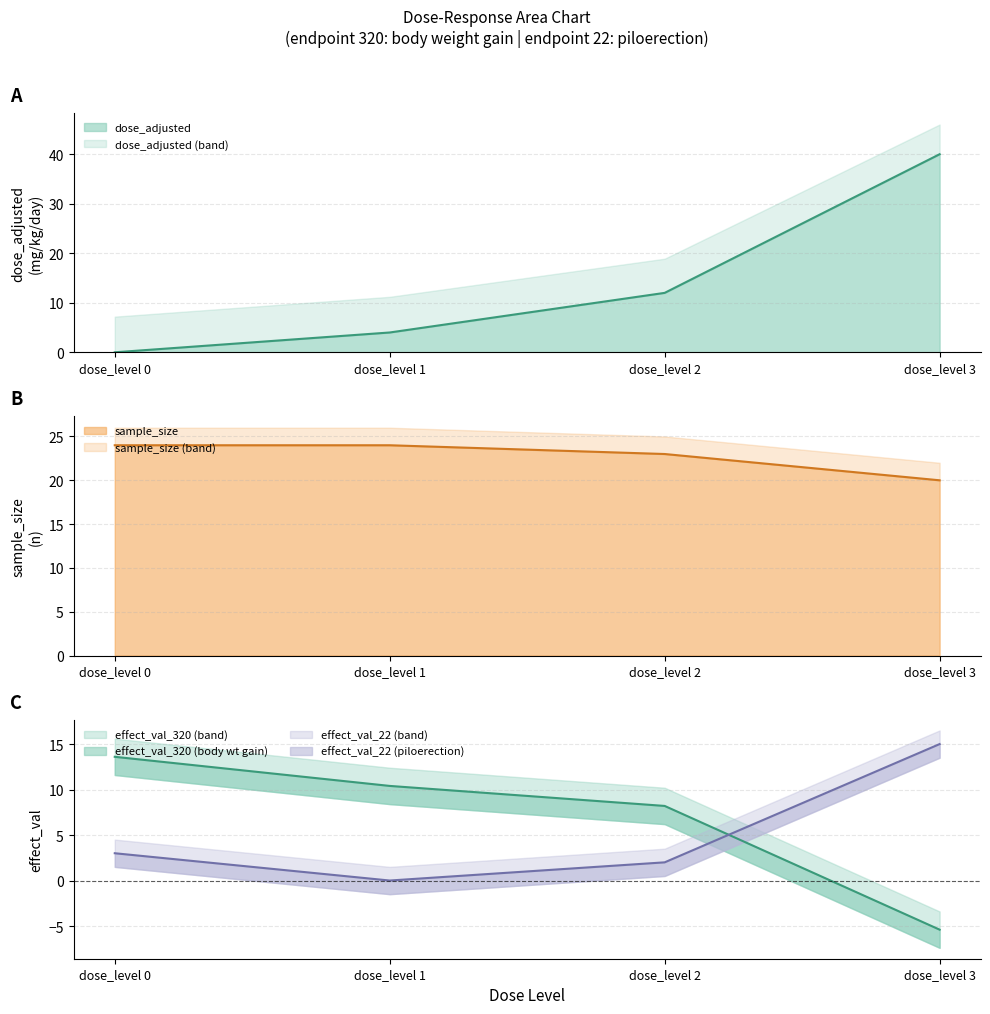

How many data points does each series have?

4